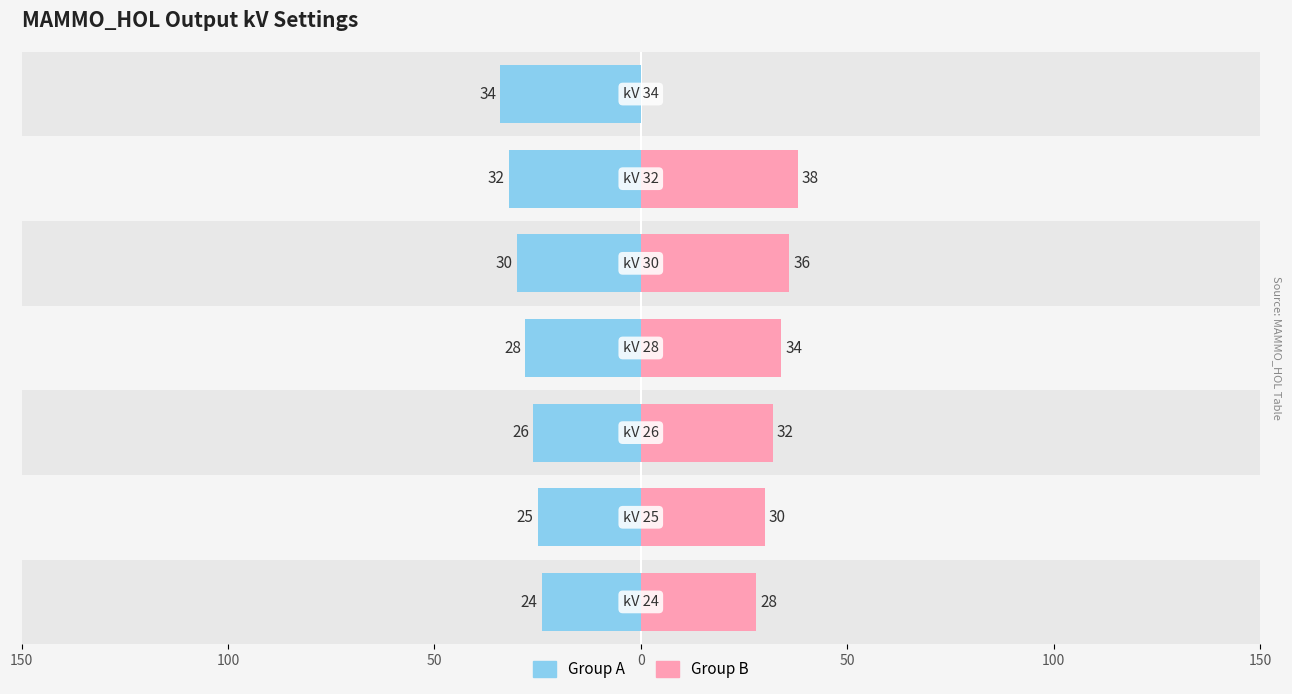

How many positive values does the Group B series have?

6